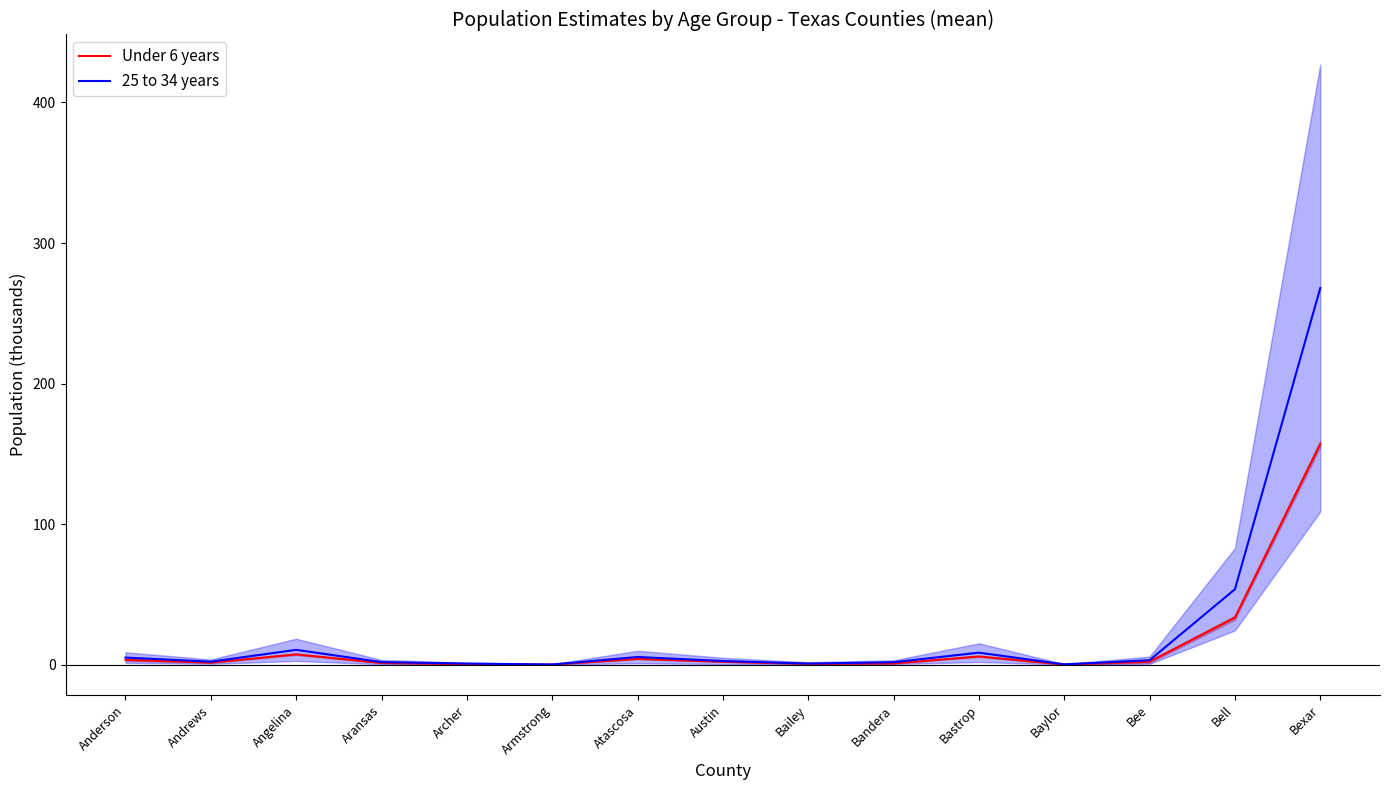

List the labels in order of Under 6 years value, largest first.

Bexar, Bell, Angelina, Bastrop, Atascosa, Anderson, Bee, Austin, Andrews, Aransas, Bandera, Bailey, Archer, Baylor, Armstrong